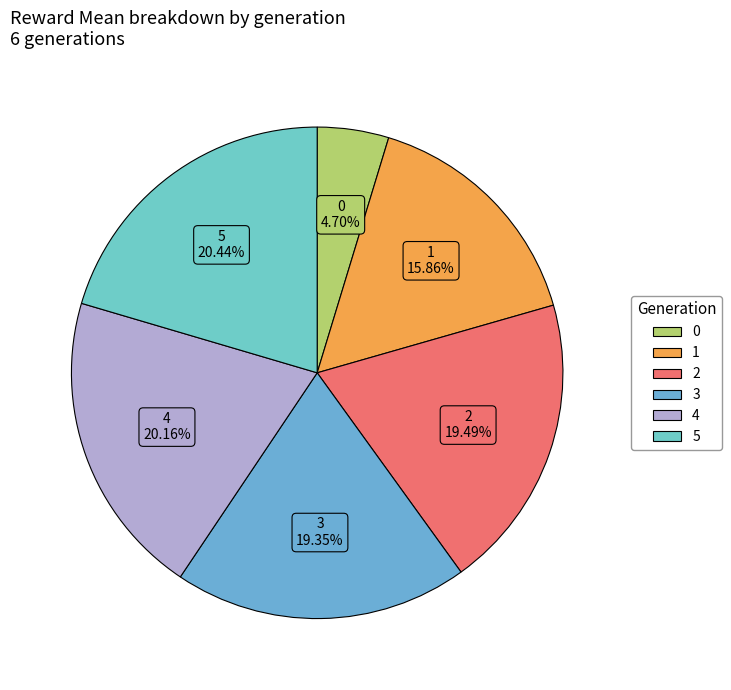

What percentage do 4 and 5 together represent?

40.6%